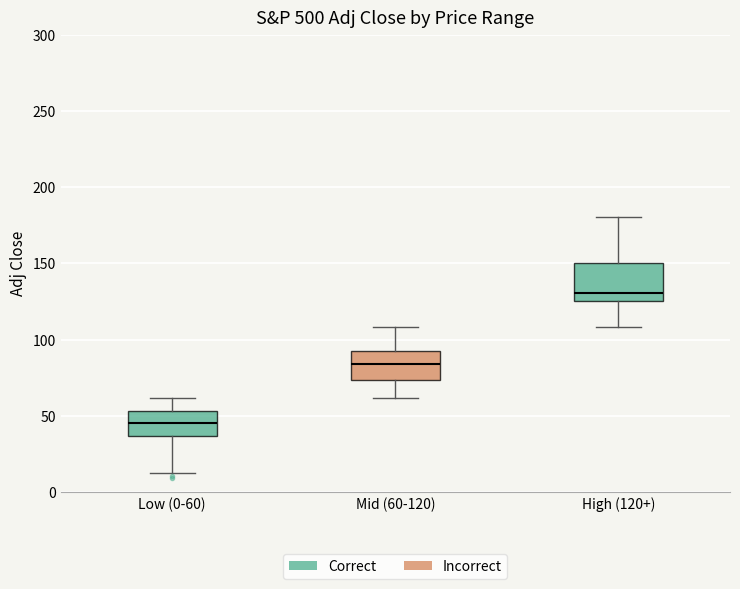

Reading left to right, read every box against the y-axis: the position of its median line, the range the box covers, and the ends of its whiskers. The values are not printed on the chart, so give them approximately, as read against the axis.

Low (0-60): median 45, box 35 to 55, whiskers 10 to 60
Mid (60-120): median 85, box 75 to 95, whiskers 60 to 110
High (120+): median 130, box 125 to 150, whiskers 110 to 180